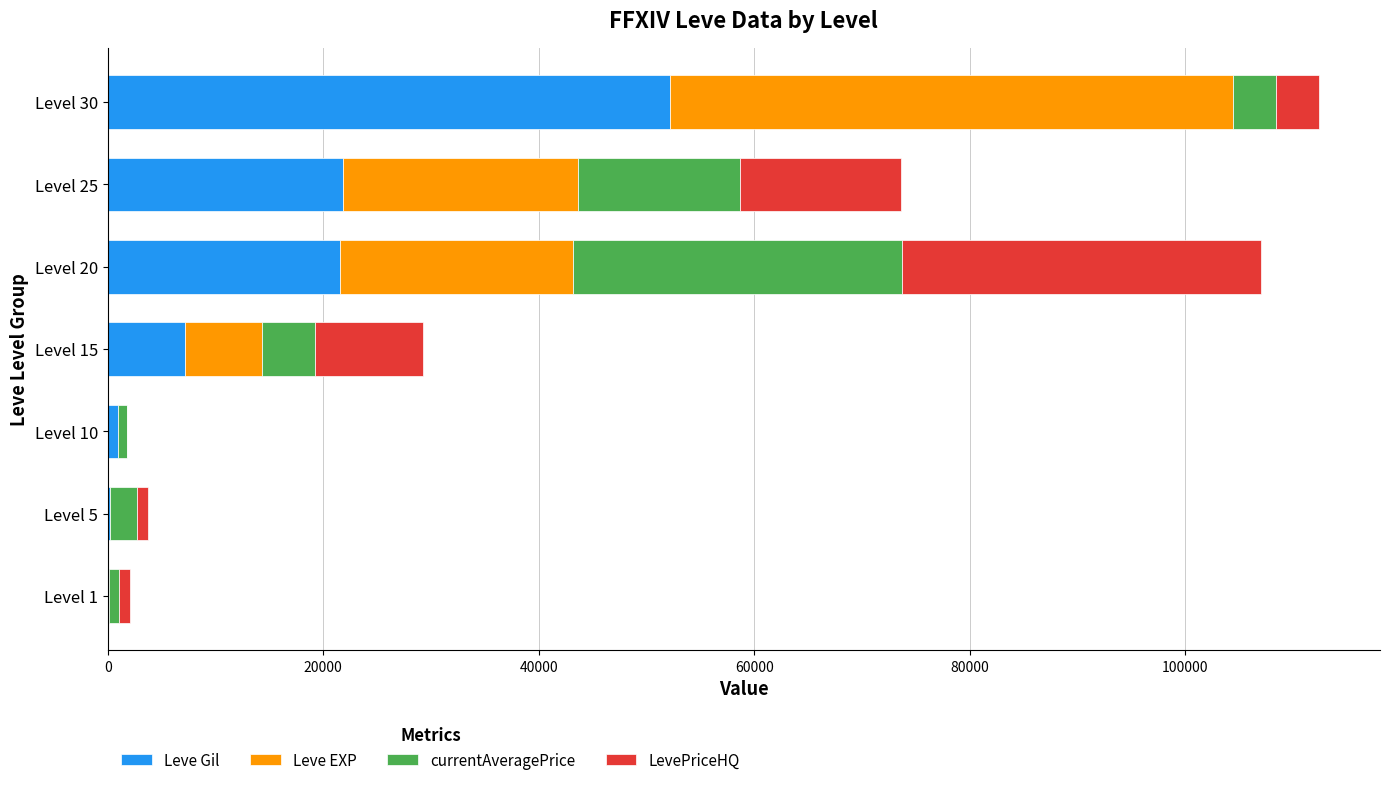

Which category has the highest value in the Leve Gil series?

Level 30